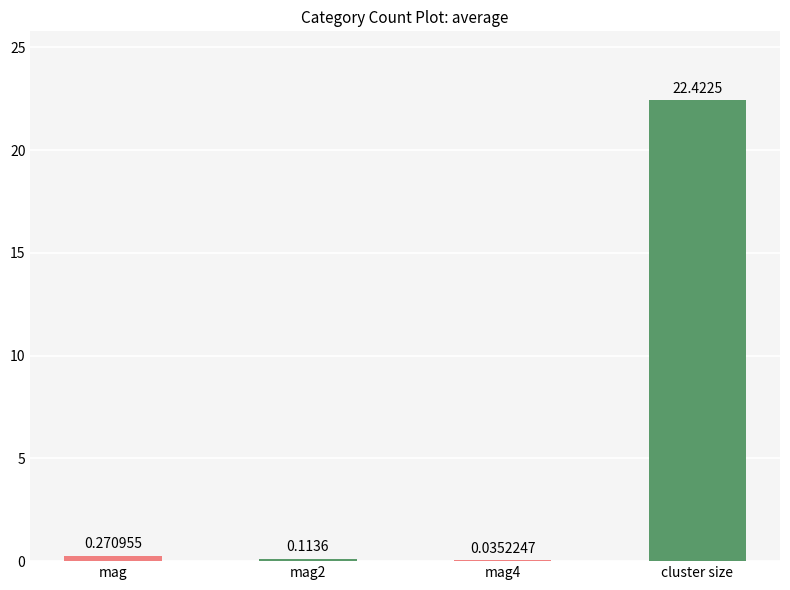

What is the change in value from mag to cluster size?

+22.2